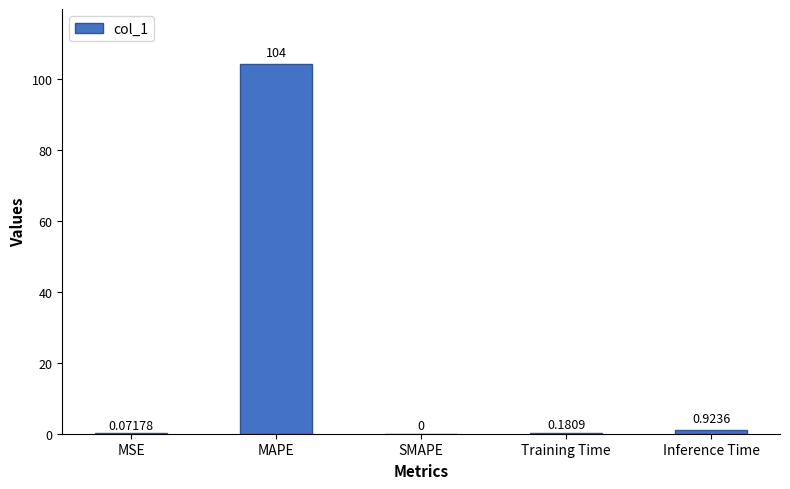

Which category has the highest value across all series?

MAPE